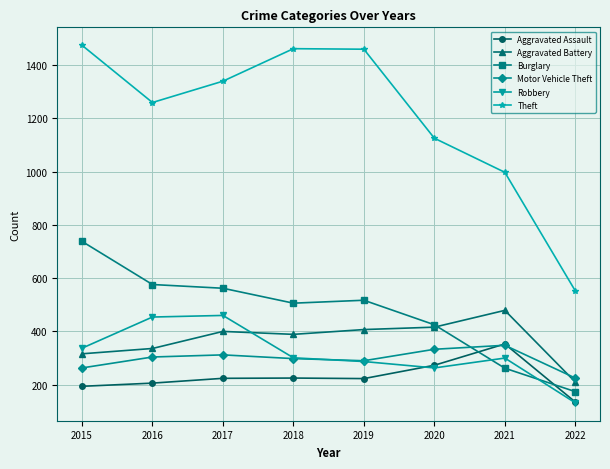

Where is Burglary nearest to the value 456?

2020